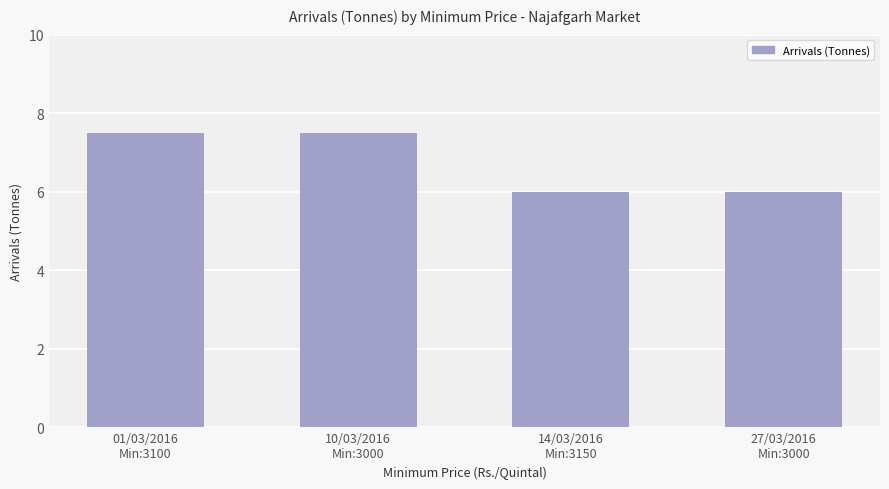

What is the sum of all values?

27.0